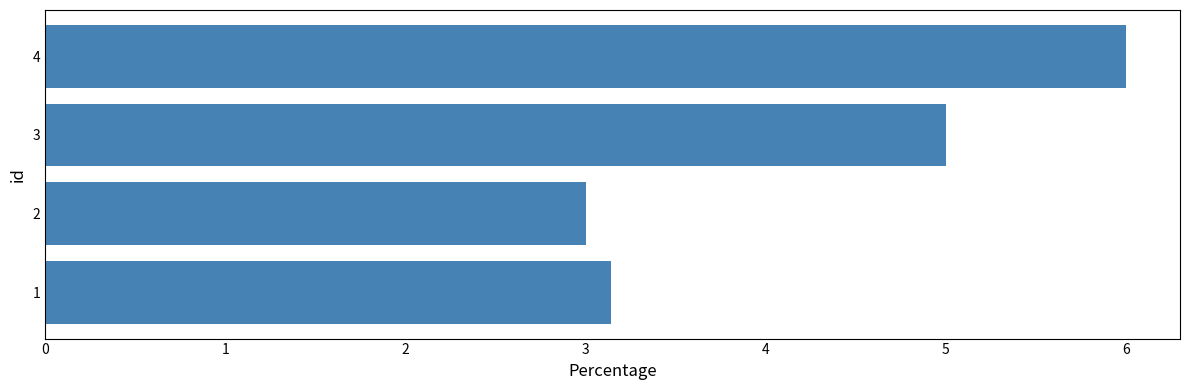

Reading bottom to top, what are all the values shown in this chart?

3.1	3.0	5.0	6.0